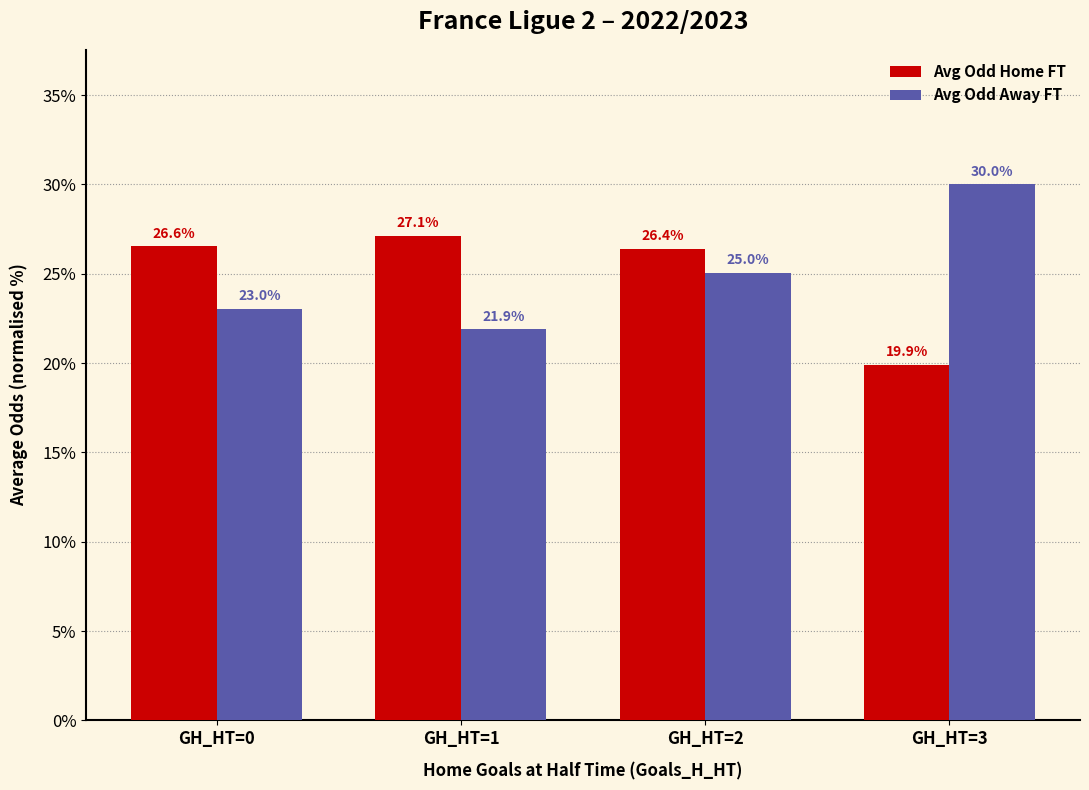

What is the difference between the maximum and minimum values in the Avg Odd Home FT series?

7.2